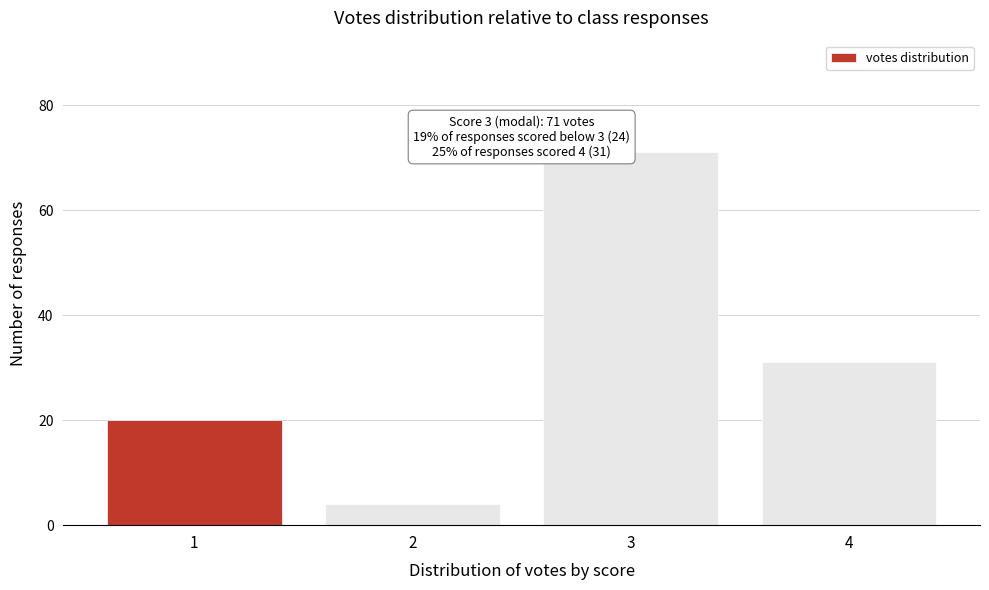

Reading left to right, what are all the values shown in this chart?

1=20	2=4	3=71	4=31